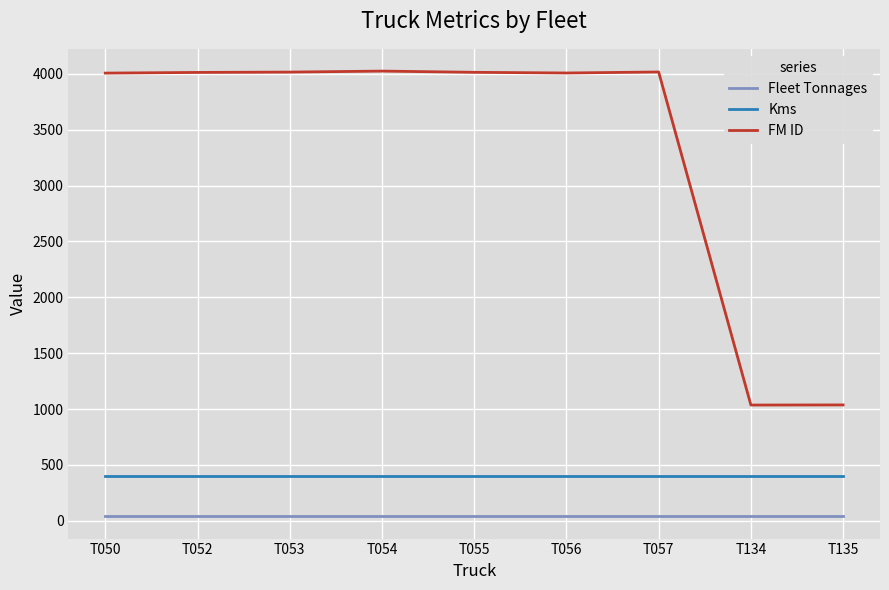

Rank the series at T053 from highest to lowest value.

FM ID, Kms, Fleet Tonnages